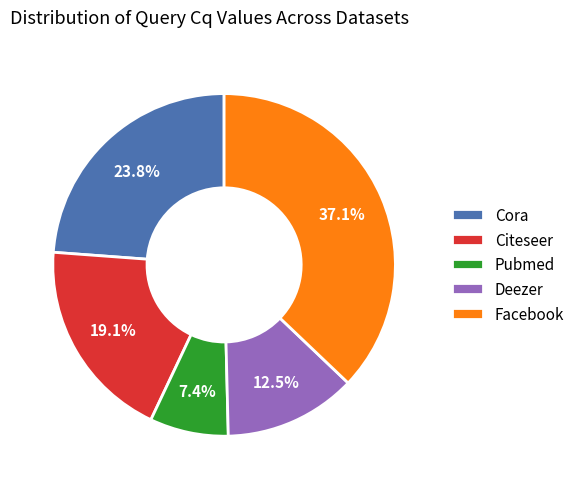

To the nearest percent, what is the difference between the Cora and Deezer slice percentages?

11%